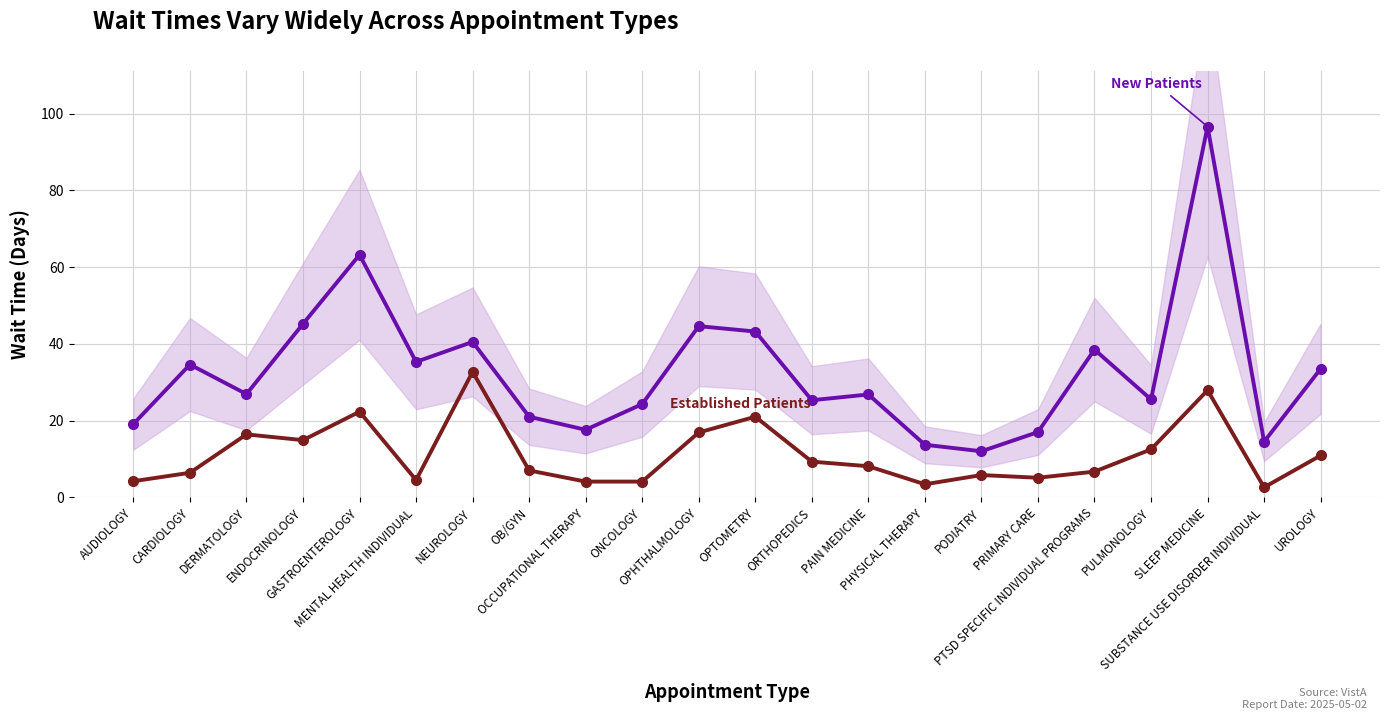

At how many categories does at least one series exceed 21?

15